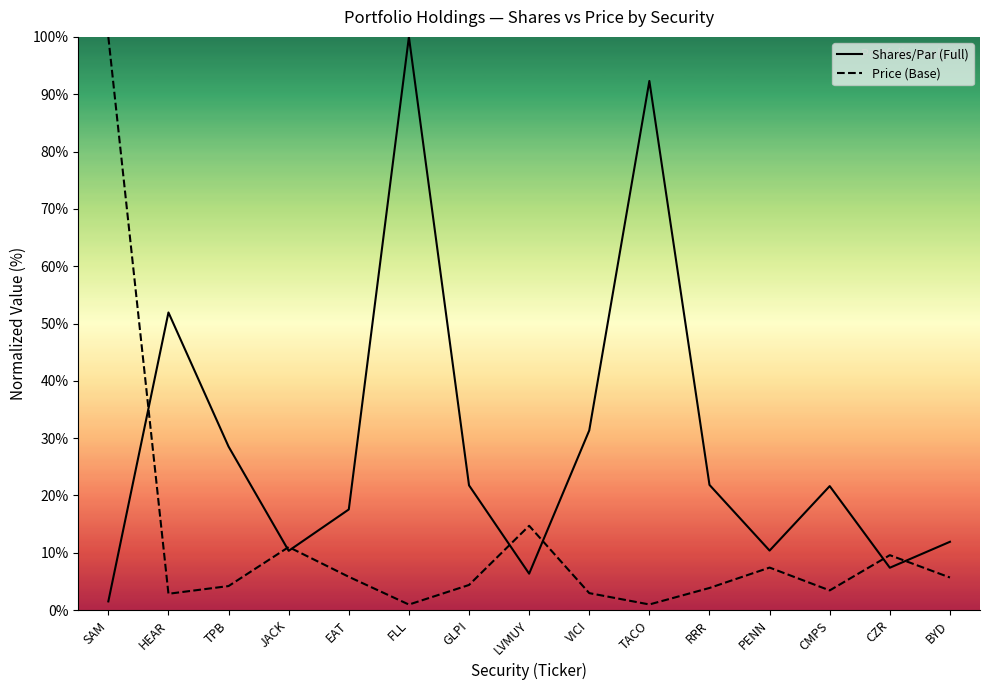

The Price (Base) series shows 41.5 at SAM. True or false?

False